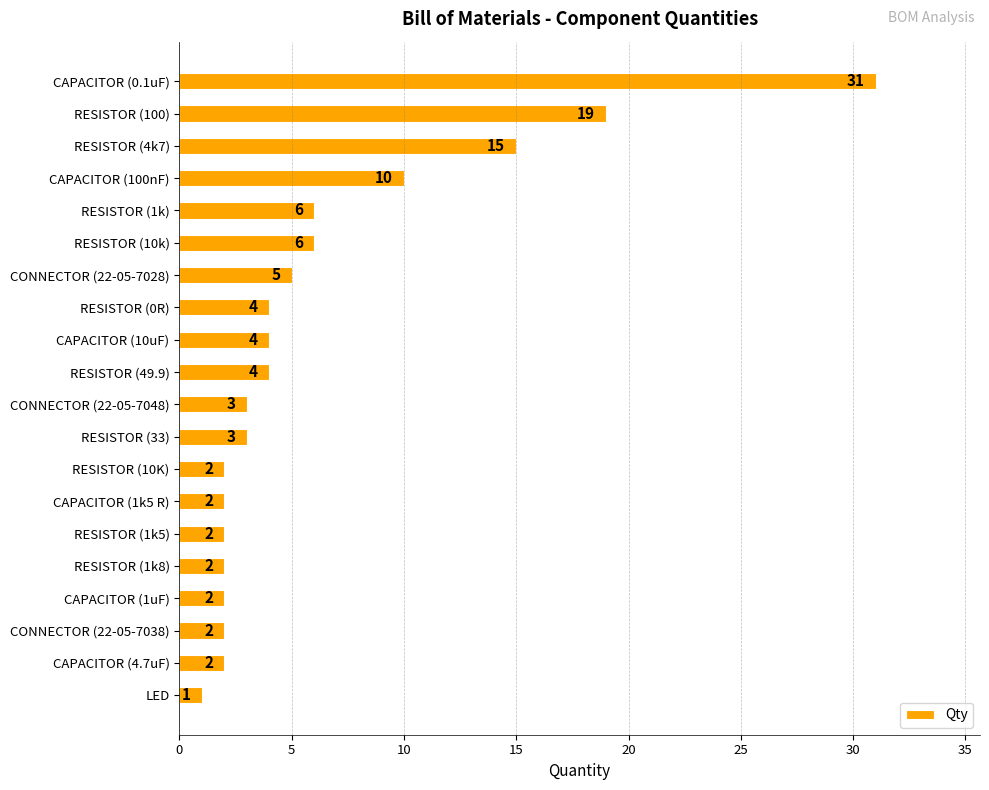

What value does the data have at CAPACITOR (0.1uF), to the nearest 5?

30